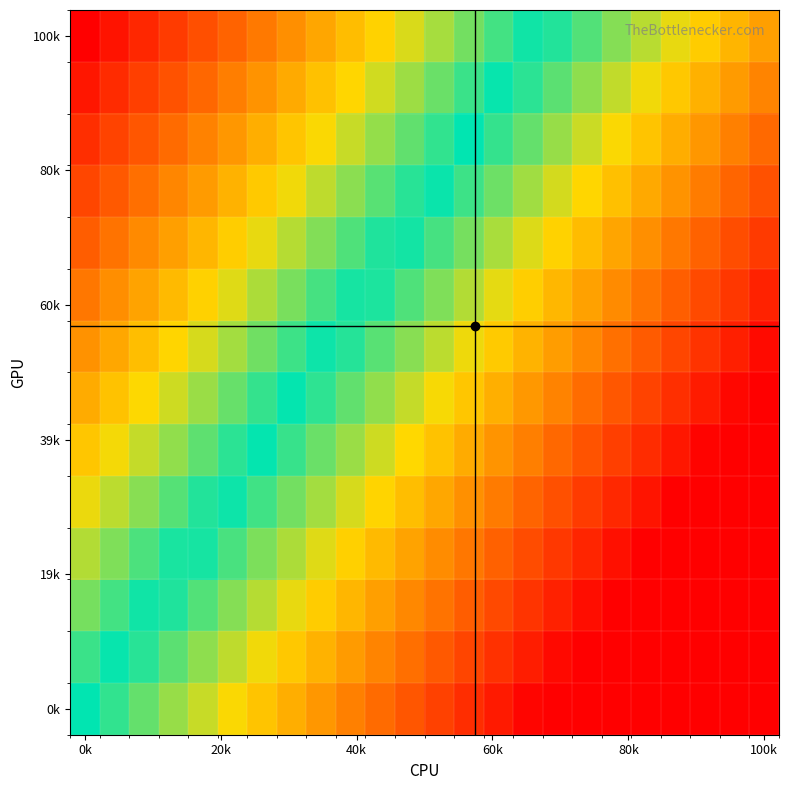

At how many categories does at least one series exceed 0?

16